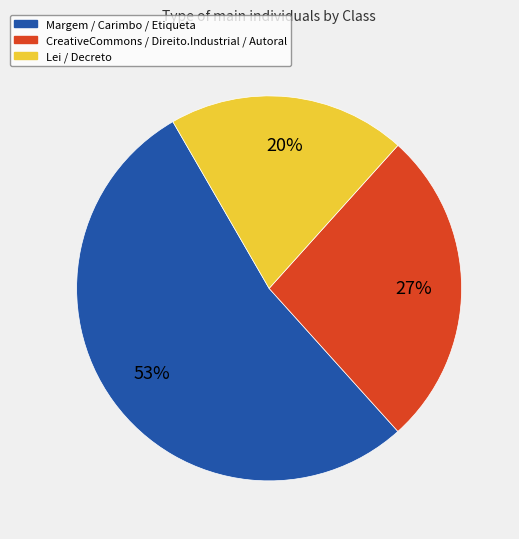

To the nearest percent, what is the difference between the largest and smallest slice percentages?

33%